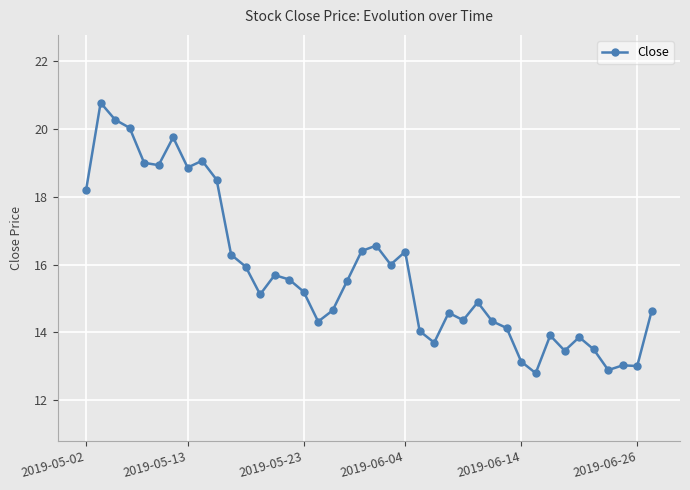

What is the greatest value displayed?

20.8